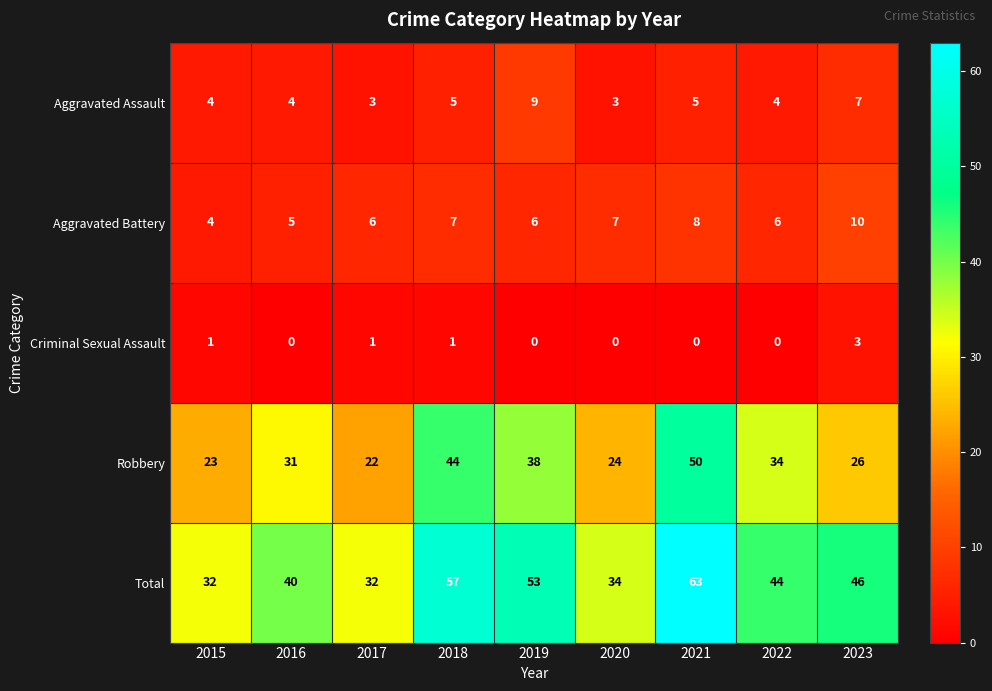

List the series in order of their peak value, highest first.

Total, Robbery, Aggravated Battery, Aggravated Assault, Criminal Sexual Assault